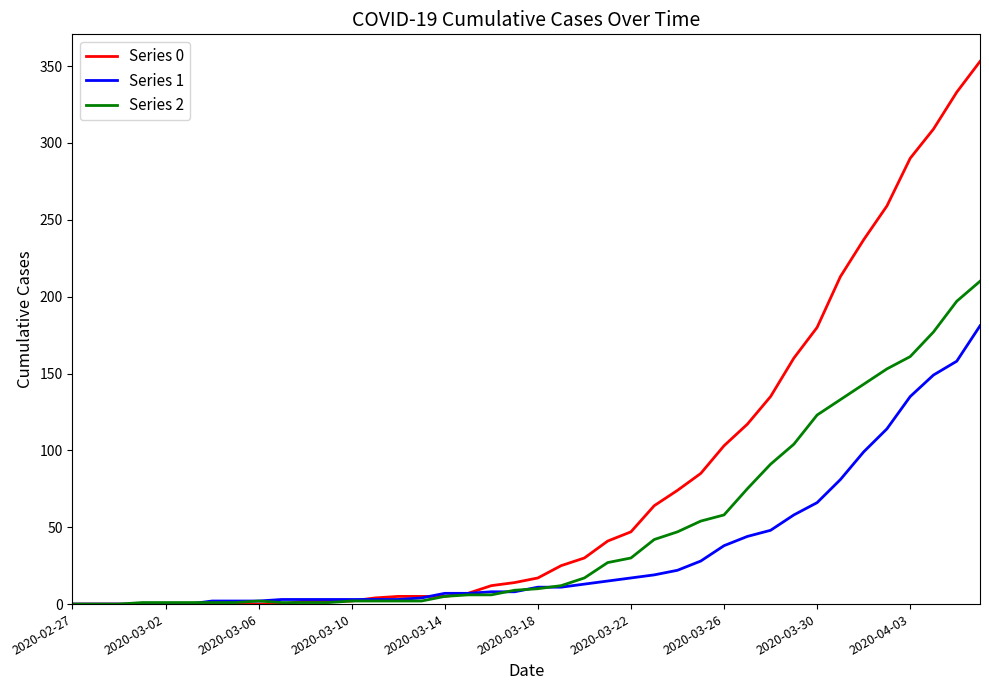

Rank the series by their average value, from lowest to highest.

Series 1, Series 2, Series 0